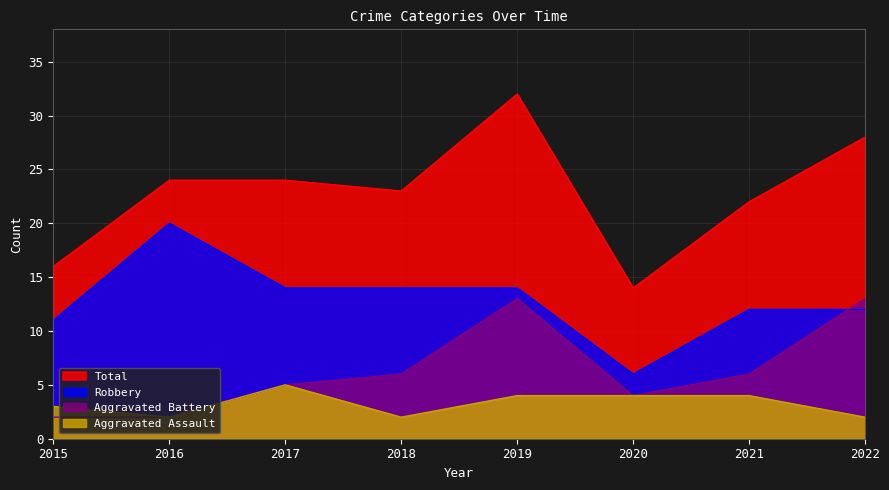

Reading left to right, list all the values displayed in this chart.

Aggravated Assault: 3	2	5	2	4	4	4	2
Aggravated Battery: 2	2	5	6	13	4	6	13
Robbery: 11	20	14	14	14	6	12	12
Total: 16	24	24	23	32	14	22	28